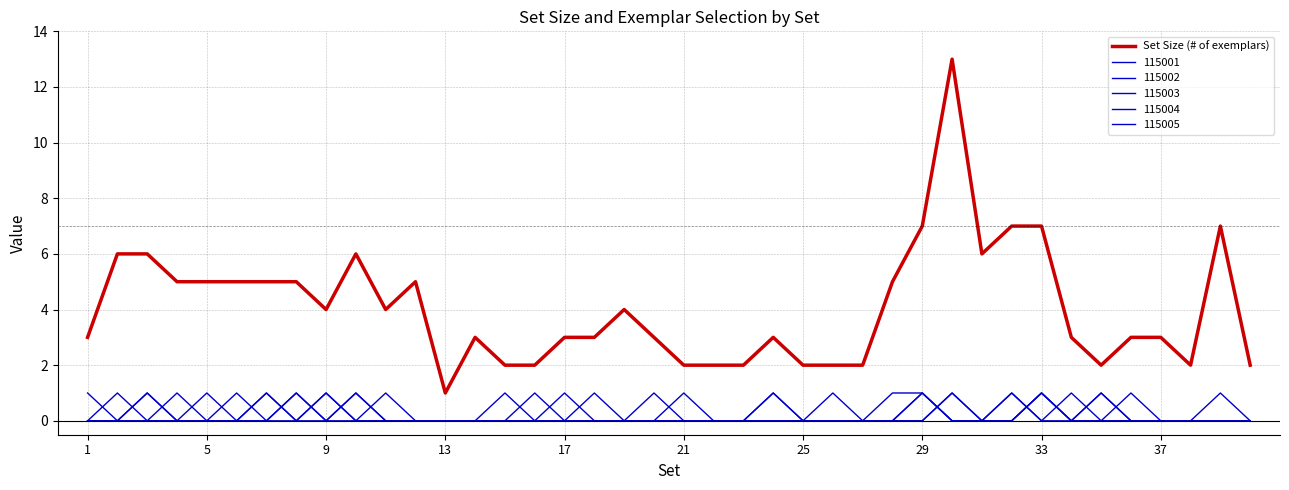

Does the chart display data point markers on the line(s)?

No